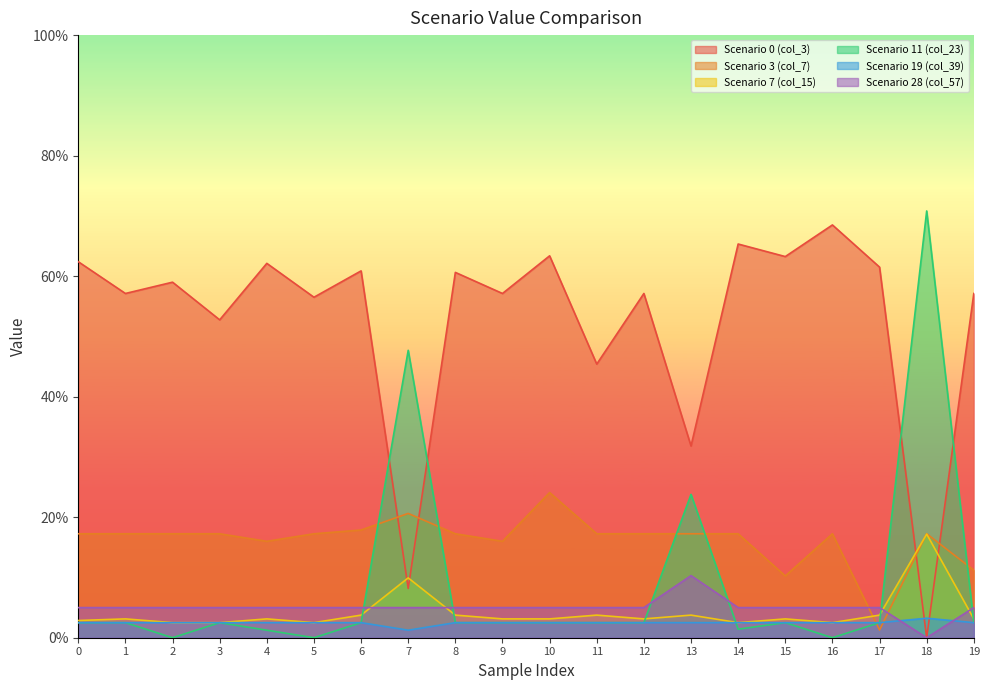

Reading right to left, transcribe all the data shown in this chart.

Scenario 0 (col_3): 5.7	0.0	6.2	6.8	6.3	6.5	3.2	5.7	4.5	6.3	5.7	6.1	0.8	6.1	5.7	6.2	5.3	5.9	5.7	6.2
Scenario 3 (col_7): 1.1	1.7	0.1	1.7	1.0	1.7	1.7	1.7	1.7	2.4	1.6	1.7	2.1	1.8	1.7	1.6	1.7	1.7	1.7	1.7
Scenario 7 (col_15): 0.3	1.7	0.4	0.2	0.3	0.2	0.4	0.3	0.4	0.3	0.3	0.4	1.0	0.4	0.2	0.3	0.2	0.2	0.3	0.3
Scenario 11 (col_23): 0.2	7.1	0.2	0.0	0.2	0.1	2.4	0.2	0.2	0.2	0.2	0.2	4.8	0.2	0.0	0.1	0.2	0.0	0.2	0.2
Scenario 19 (col_39): 0.2	0.3	0.2	0.2	0.2	0.2	0.2	0.2	0.2	0.2	0.2	0.2	0.1	0.2	0.2	0.2	0.2	0.2	0.2	0.2
Scenario 28 (col_57): 0.5	0.0	0.5	0.5	0.5	0.5	1.0	0.5	0.5	0.5	0.5	0.5	0.5	0.5	0.5	0.5	0.5	0.5	0.5	0.5